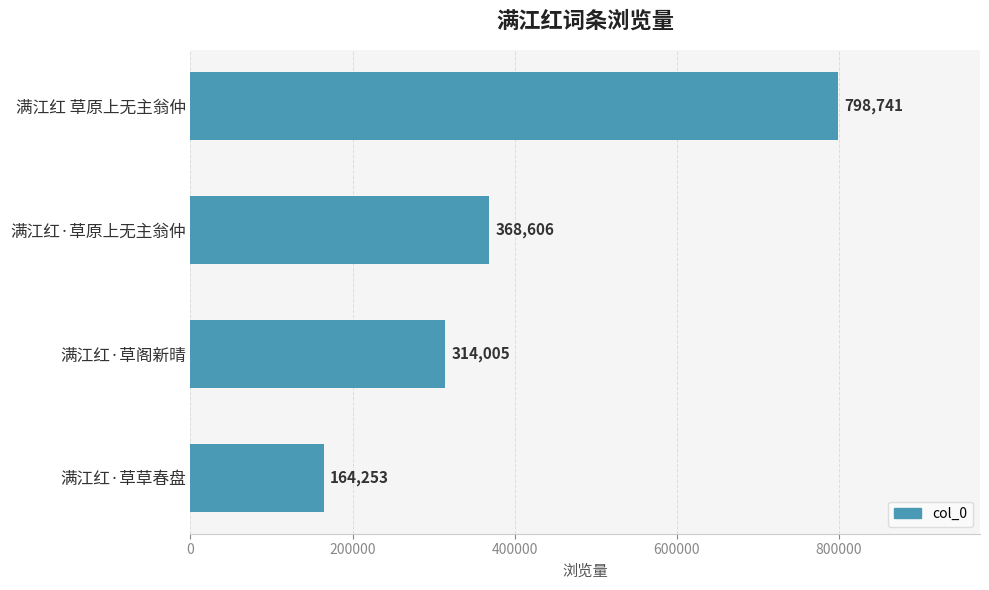

How many bars are there in total?

4